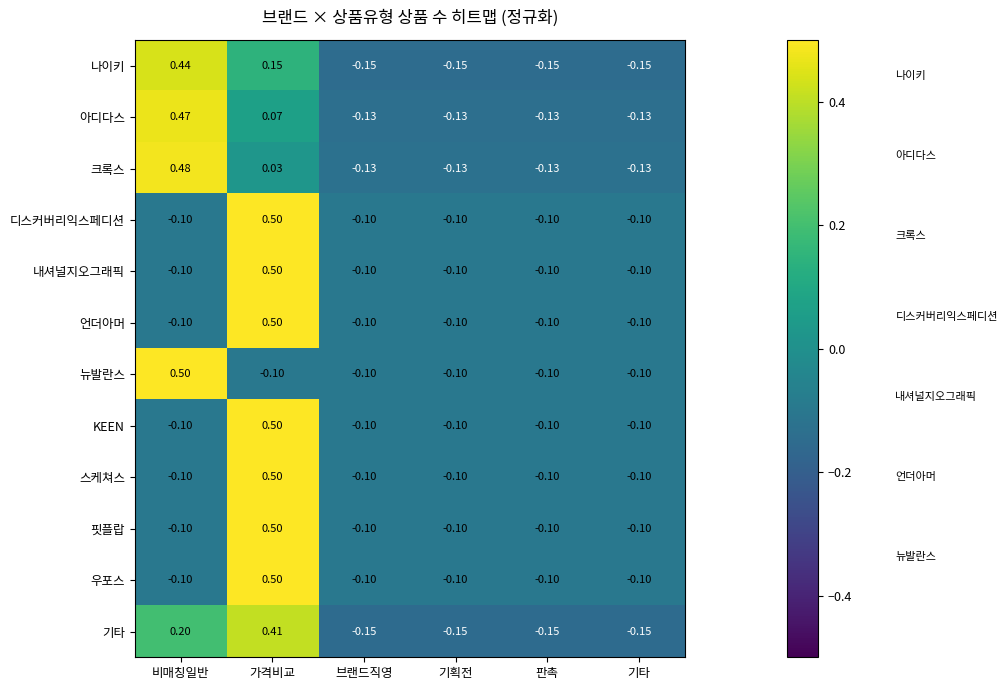

At how many categories does at least one series exceed 0?

2